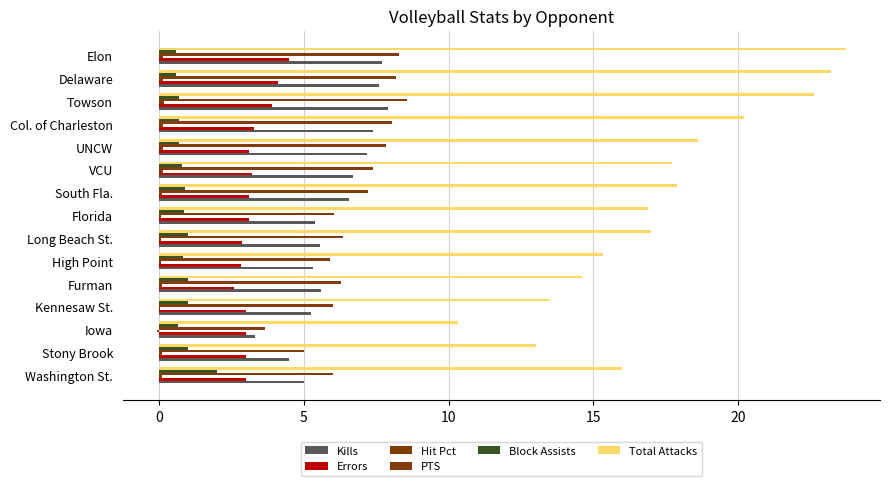

How many distinct data groups are displayed?

6